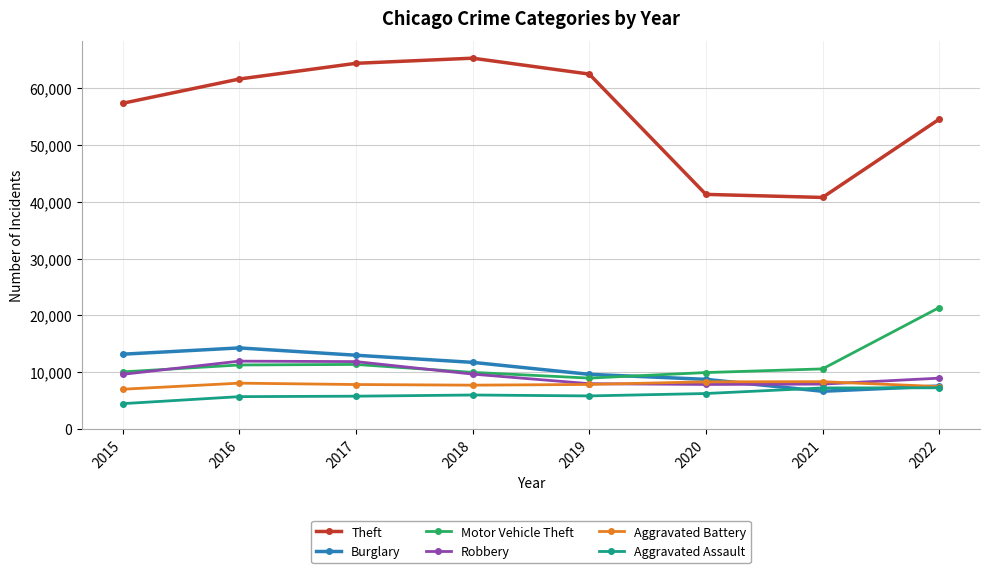

How many lines are shown in the chart?

6